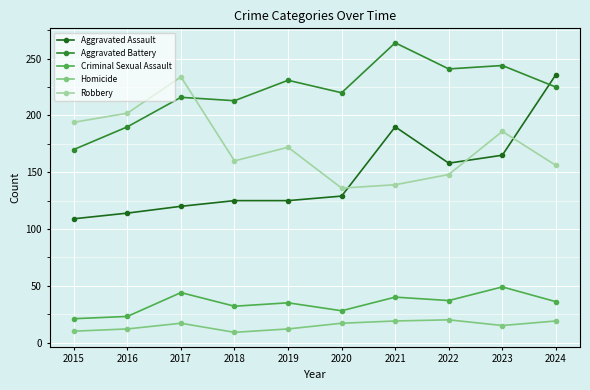

True or false: Aggravated Battery and Homicide cross at least once.

False